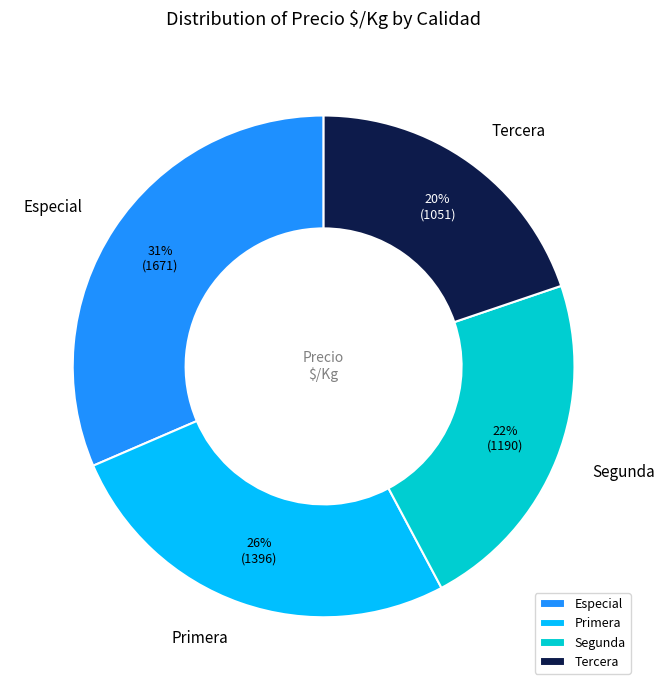

What percentage is the Primera slice, to the nearest percent?

26%